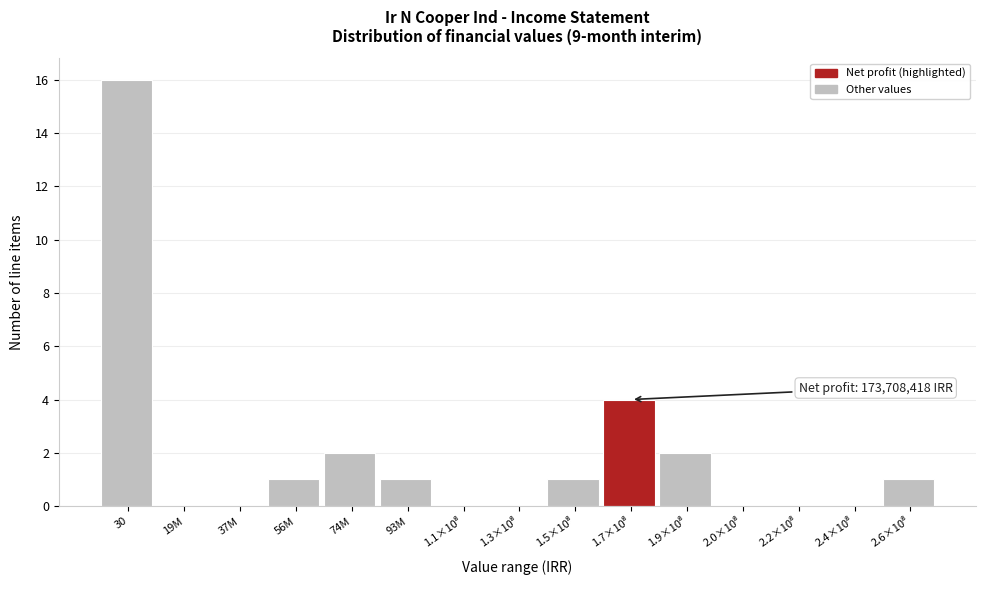

At which category does the chart reach its peak across all series?

30